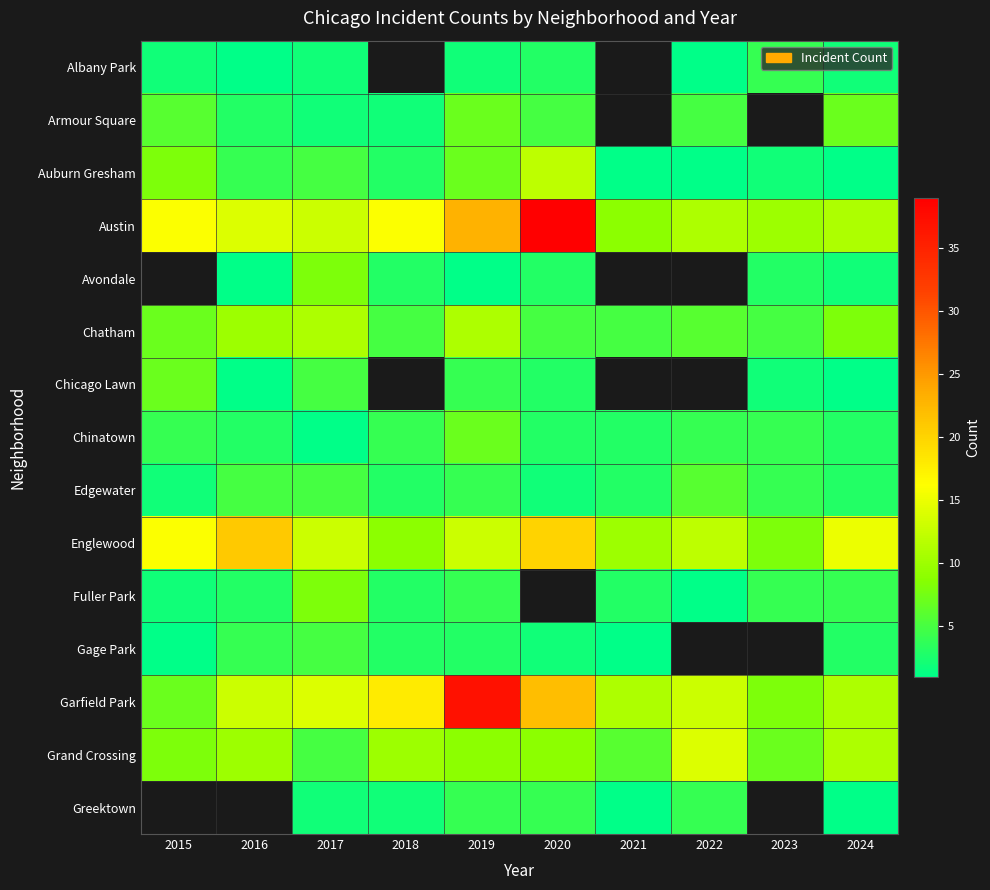

Which category has the highest value in the Fuller Park series?

2017